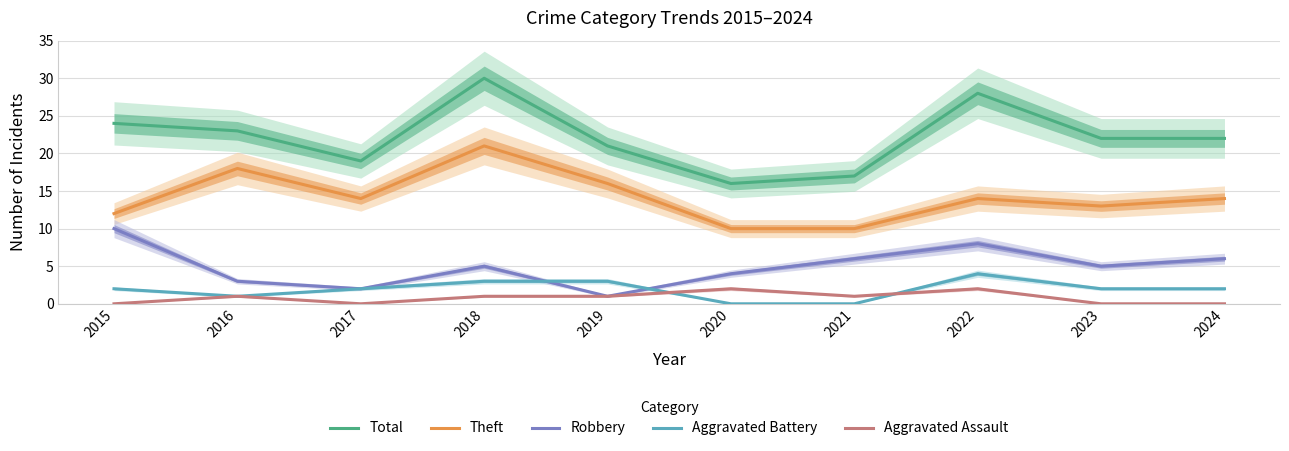

How many categories are shown in the chart?

10